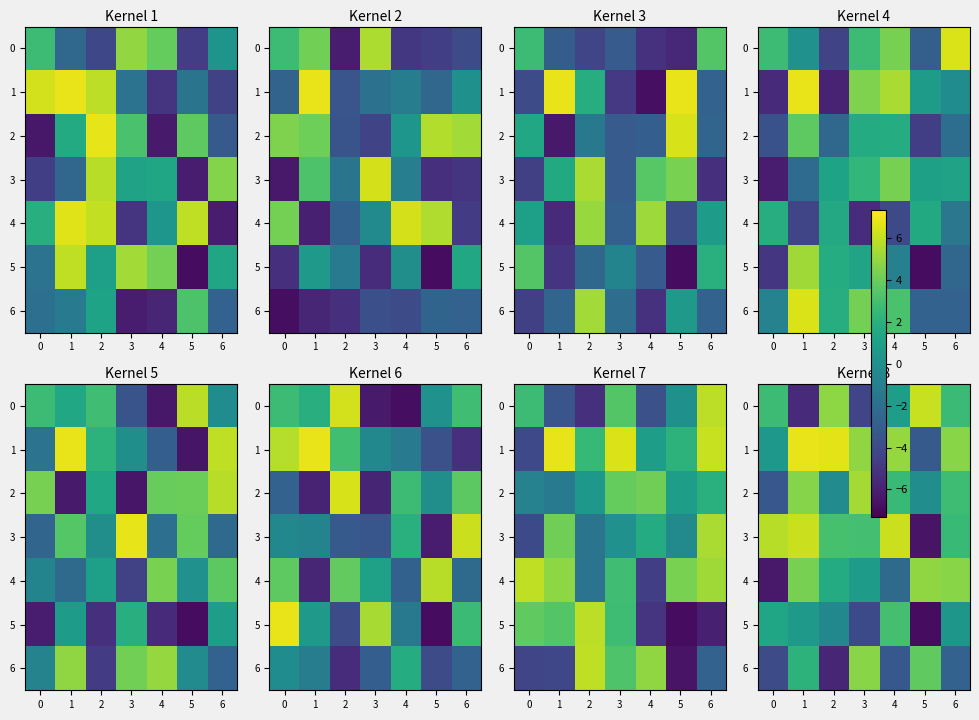

How many series are shown in this chart?

7